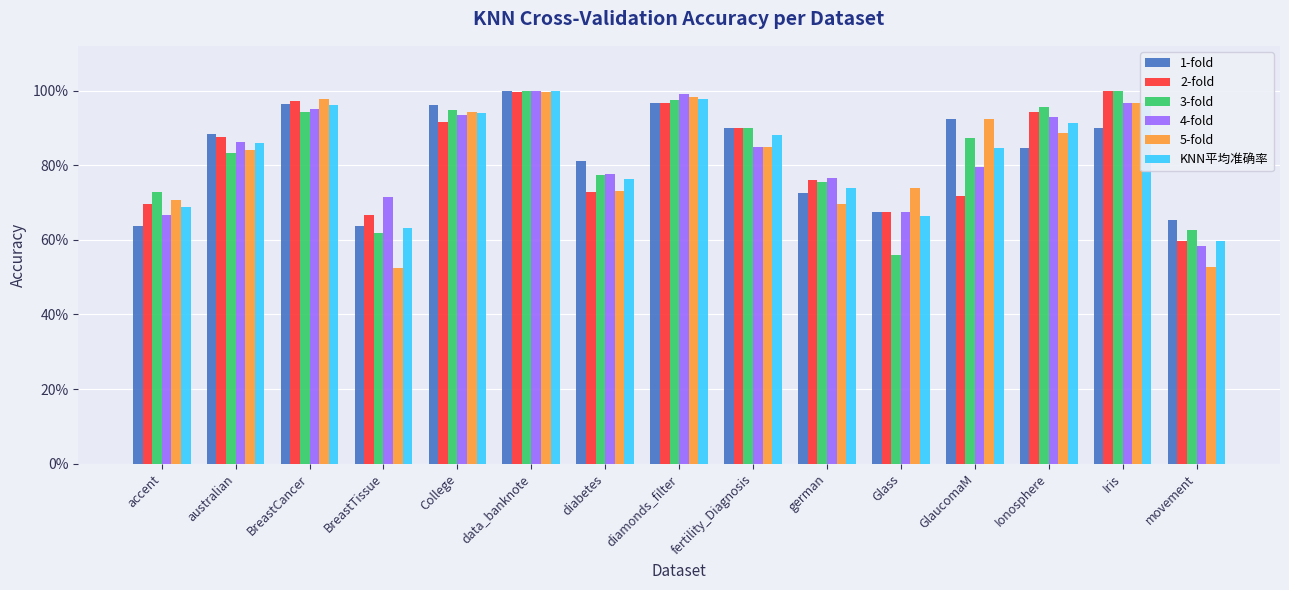

What are all the series names shown in the legend?

1-fold, 2-fold, 3-fold, 4-fold, 5-fold, KNN平均准确率